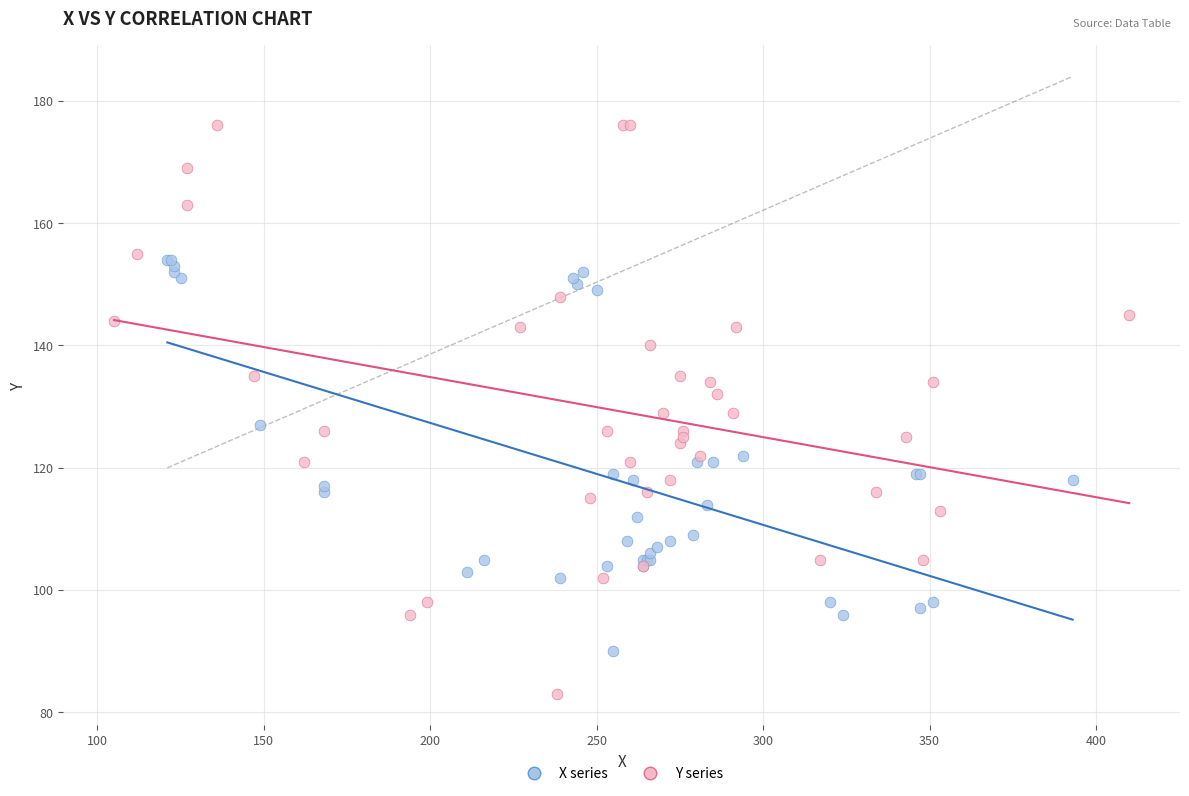

Which series reaches the minimum Y coordinate?

Y series